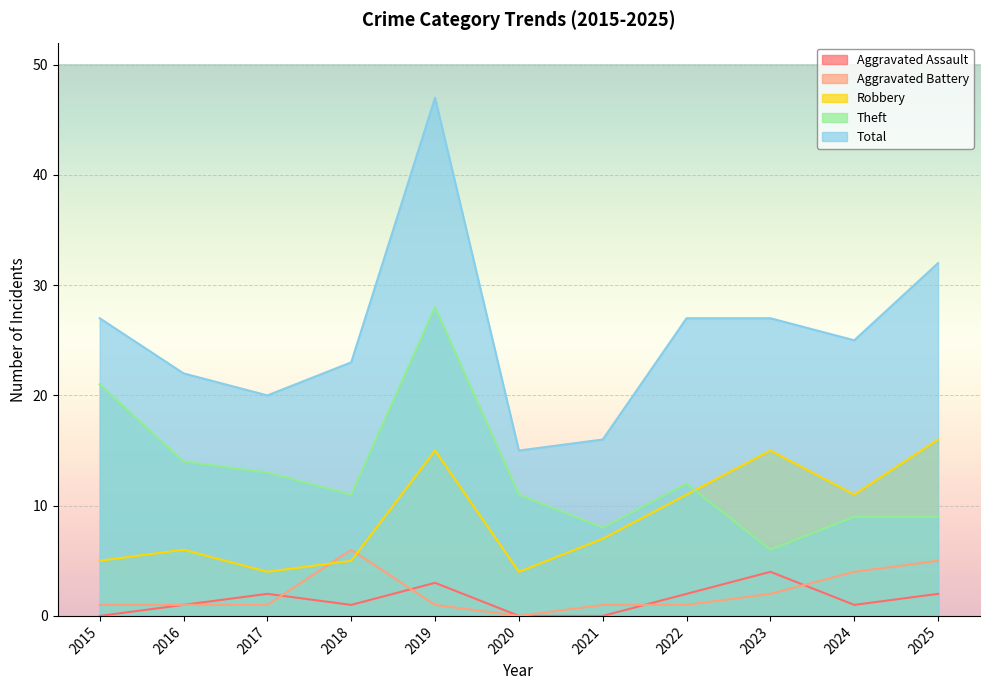

Reading right to left, extract all data points from this chart.

Aggravated Assault: 2025=2	2024=1	2023=4	2022=2	2021=0	2020=0	2019=3	2018=1	2017=2	2016=1	2015=0
Aggravated Battery: 2025=5	2024=4	2023=2	2022=1	2021=1	2020=0	2019=1	2018=6	2017=1	2016=1	2015=1
Robbery: 2025=16	2024=11	2023=15	2022=11	2021=7	2020=4	2019=15	2018=5	2017=4	2016=6	2015=5
Theft: 2025=9	2024=9	2023=6	2022=12	2021=8	2020=11	2019=28	2018=11	2017=13	2016=14	2015=21
Total: 2025=32	2024=25	2023=27	2022=27	2021=16	2020=15	2019=47	2018=23	2017=20	2016=22	2015=27